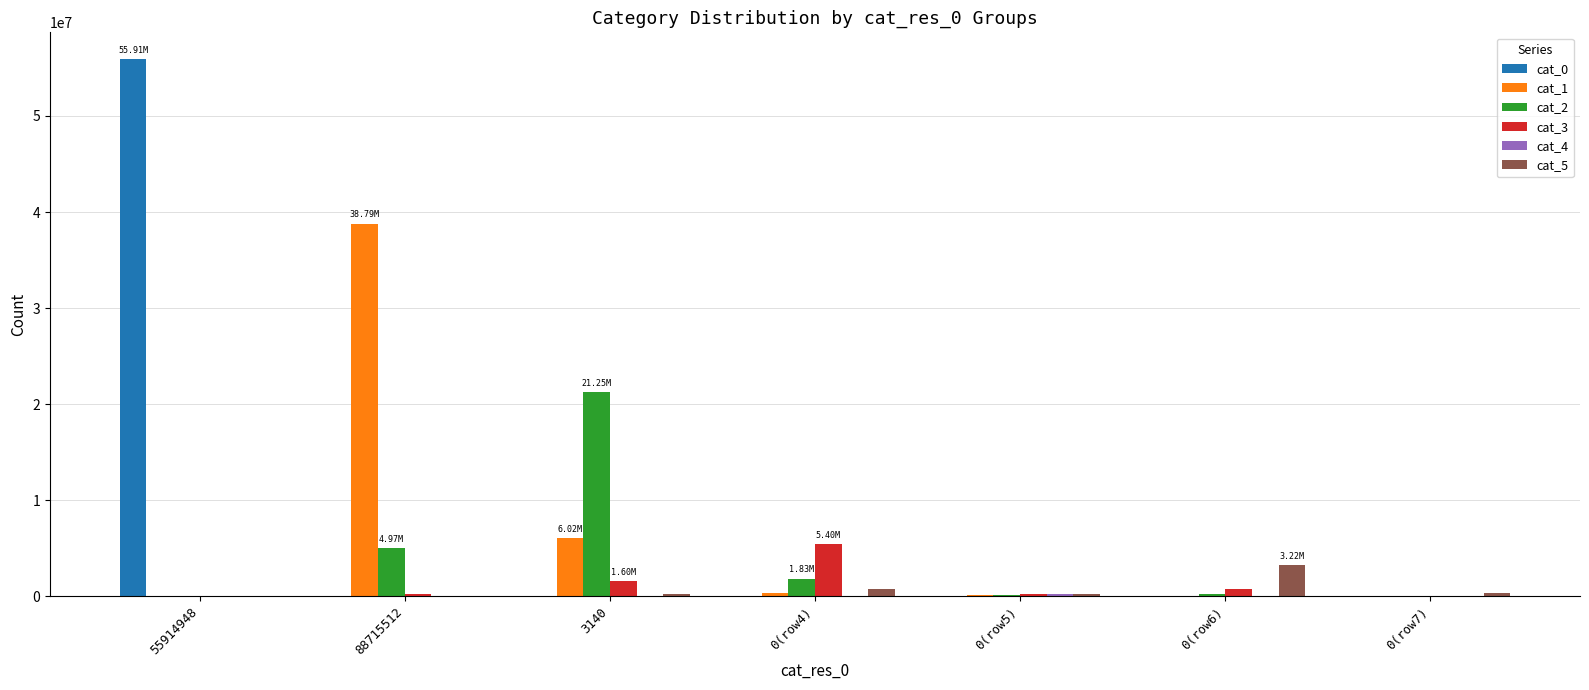

At which category is the sum across all series the highest?

55914948